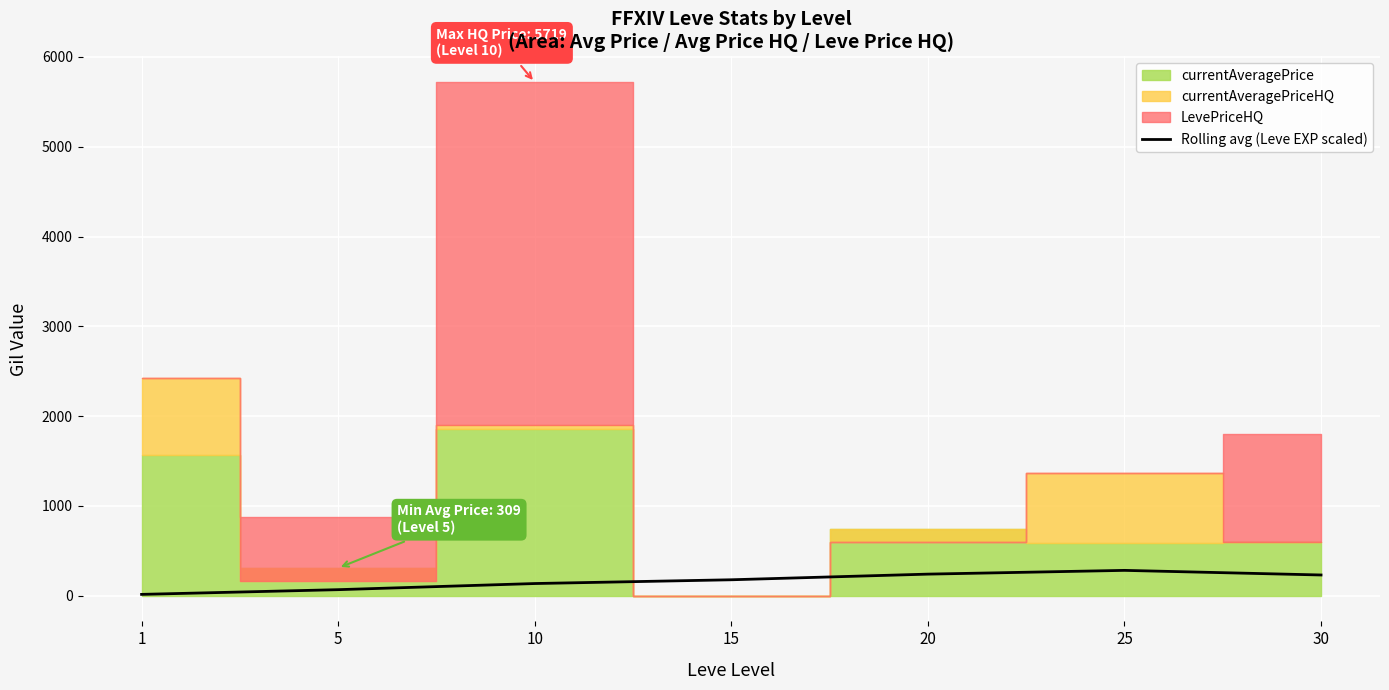

How many lines are shown in the chart?

1